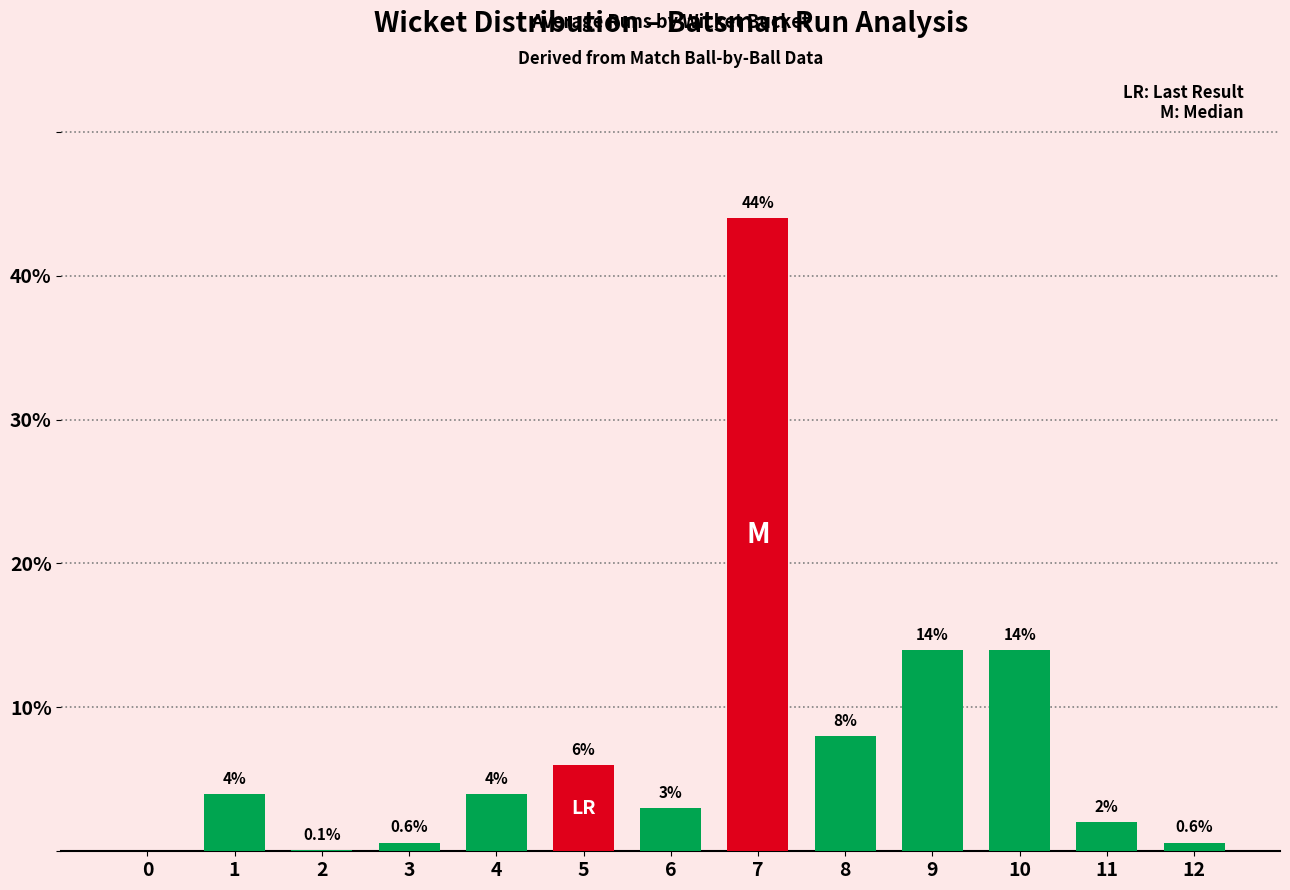

Reading right to left, extract all data points from this chart.

12=0.6	11=2.0	10=14.0	9=14.0	8=8.0	7=44.0	6=3.0	5=6.0	4=4.0	3=0.6	2=0.1	1=4.0	0=0.0